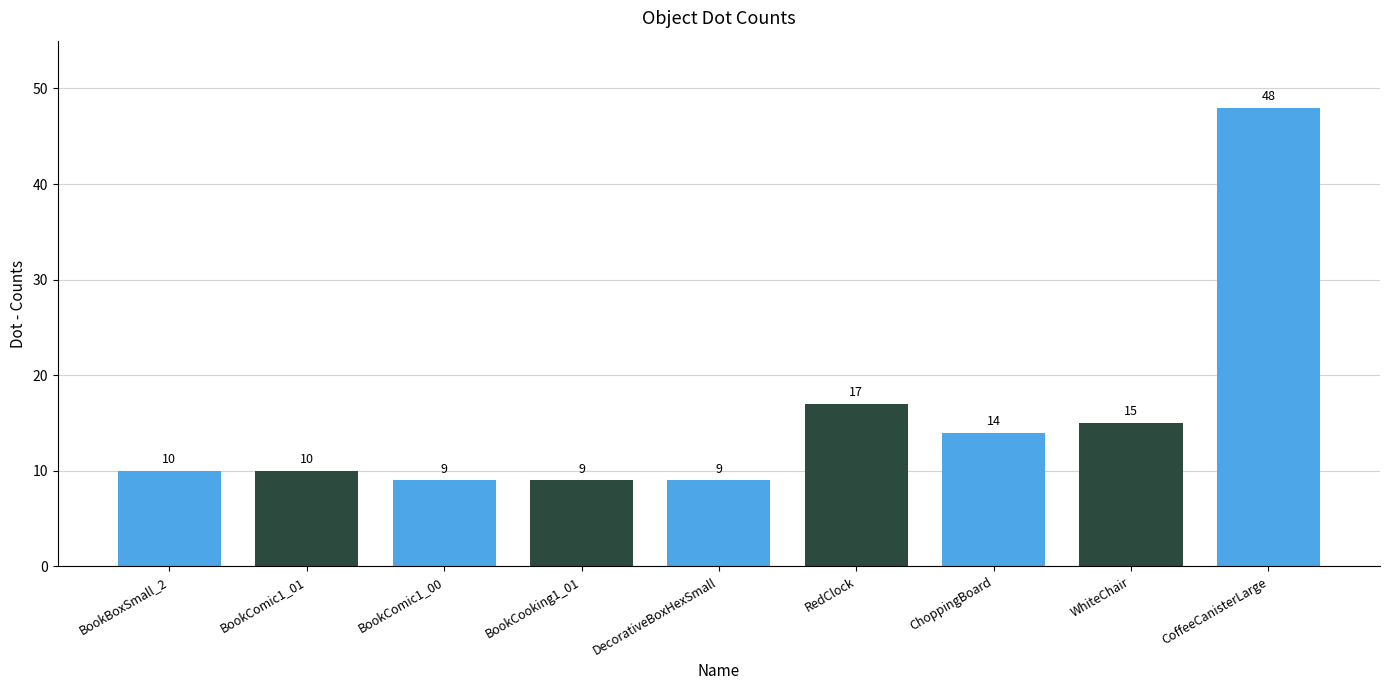

What is the average value?

16